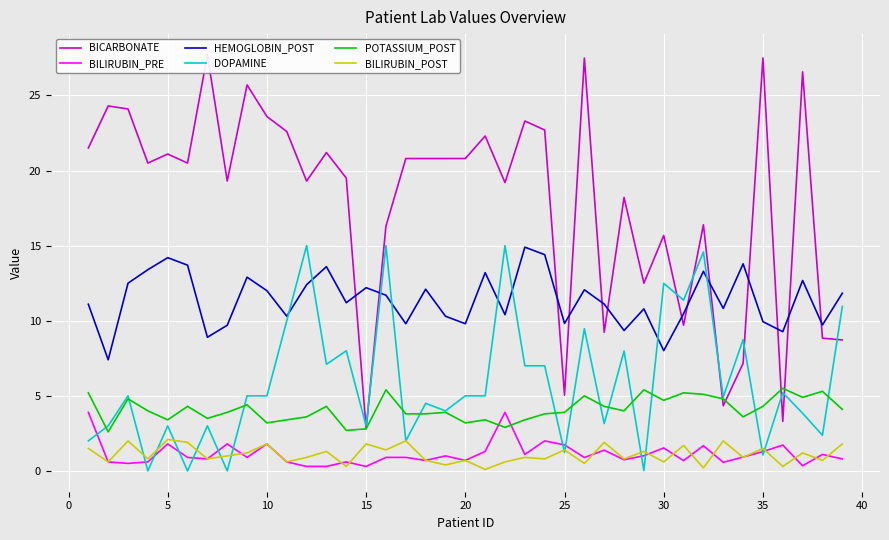

How many values in the DOPAMINE series are below 5?

18